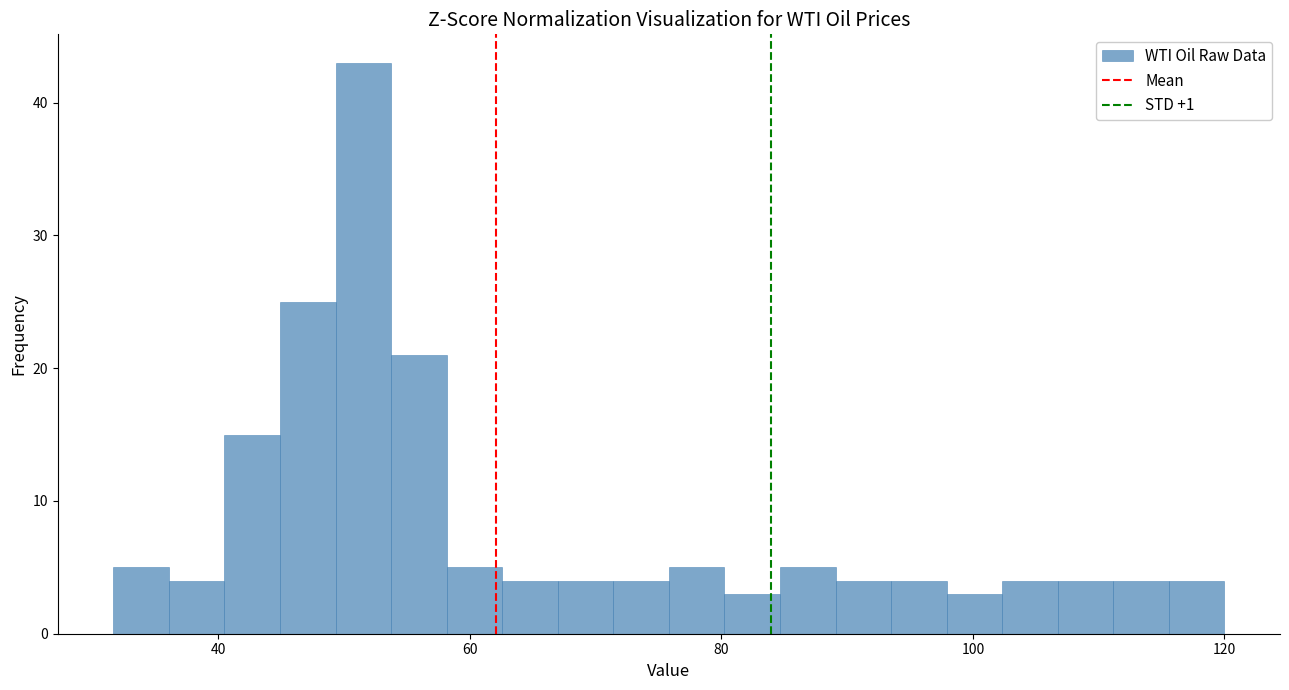

Around what value on the x-axis is the tallest bar? Give the approximate position of its centre, as read against the axis.

52